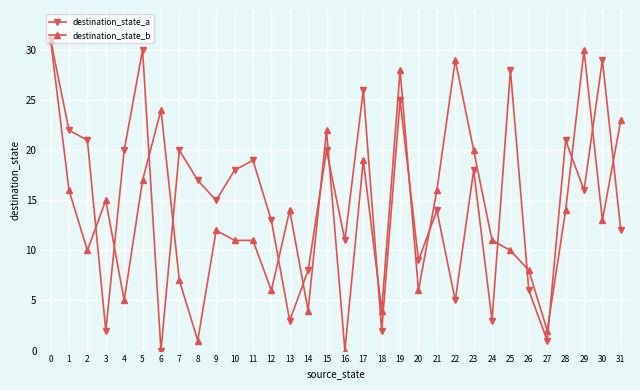

How many lines are shown in the chart?

2